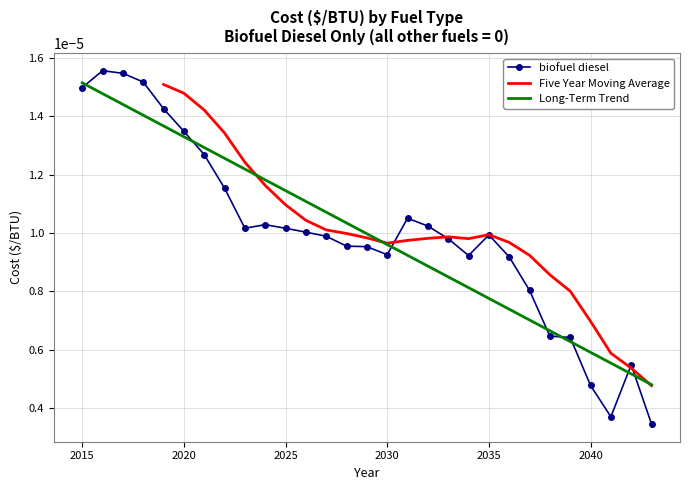

At which category does the chart reach its peak across all series?

2016